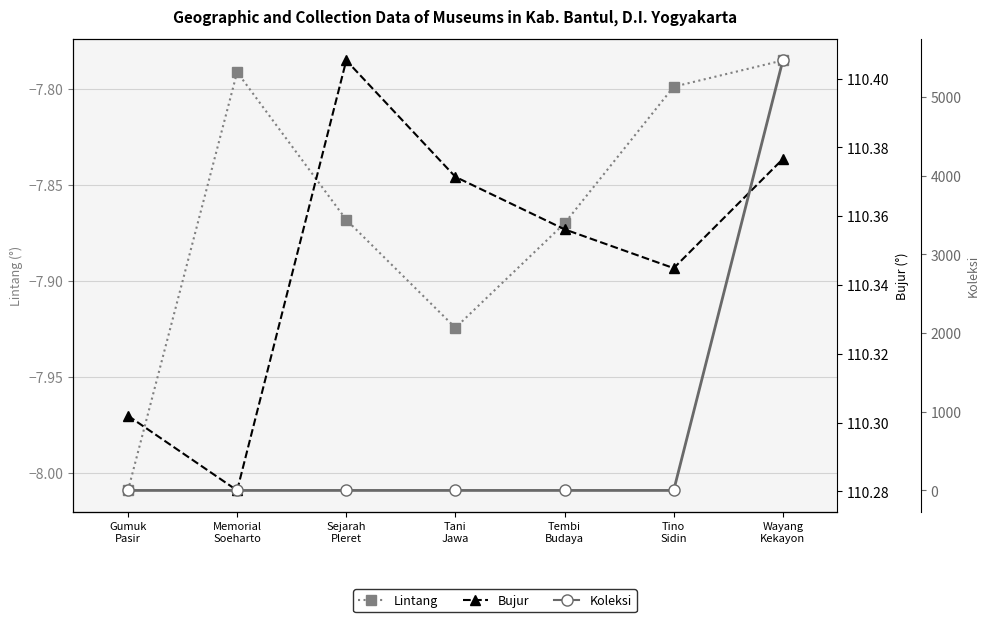

What is the sum of the Koleksi values at Wayang
Kekayon and Sejarah
Pleret?

5464.0